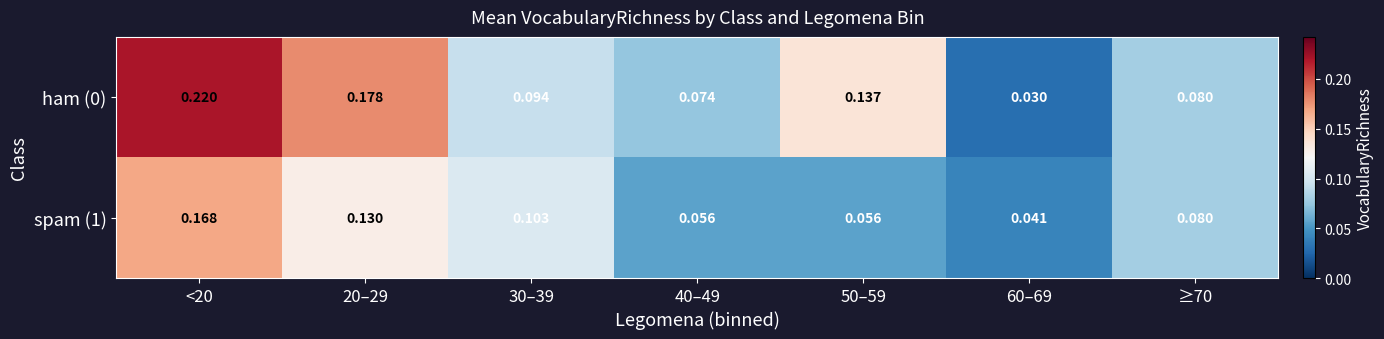

Is the value of ham (0) at <20 greater than the value of spam (1) at 30–39?

Yes